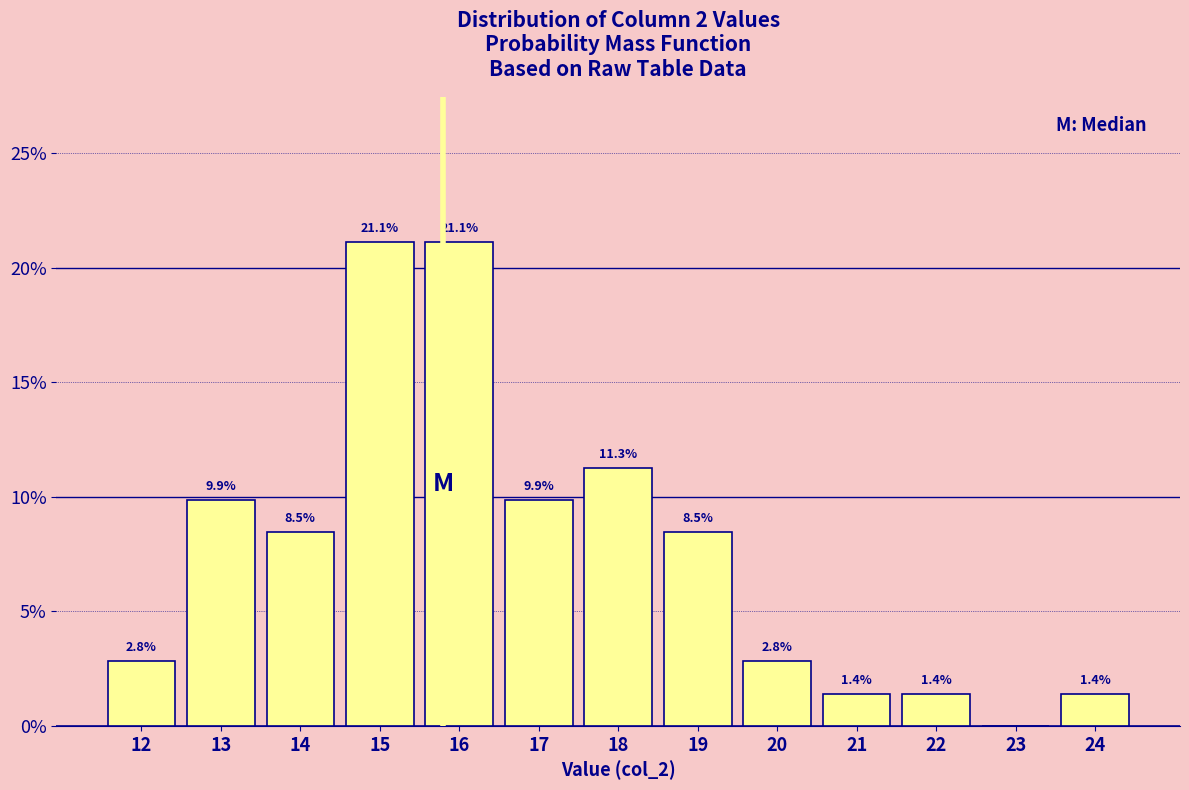

Reading left to right, extract all data points from this chart.

12=2.8	13=9.9	14=8.5	15=21.1	16=21.1	17=9.9	18=11.3	19=8.5	20=2.8	21=1.4	22=1.4	23=0.0	24=1.4